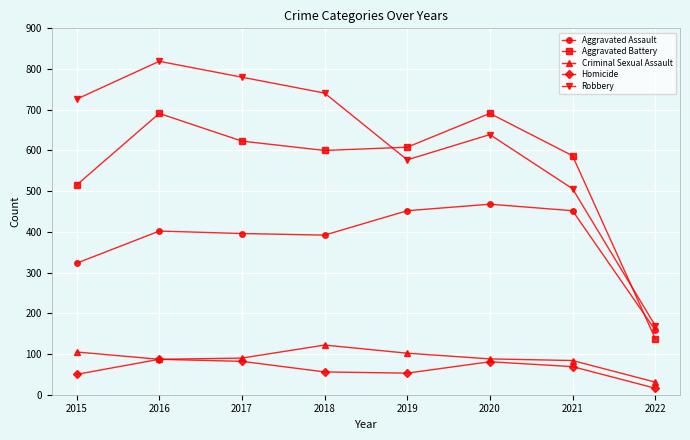

What are all the series names shown in the legend?

Aggravated Assault, Aggravated Battery, Criminal Sexual Assault, Homicide, Robbery